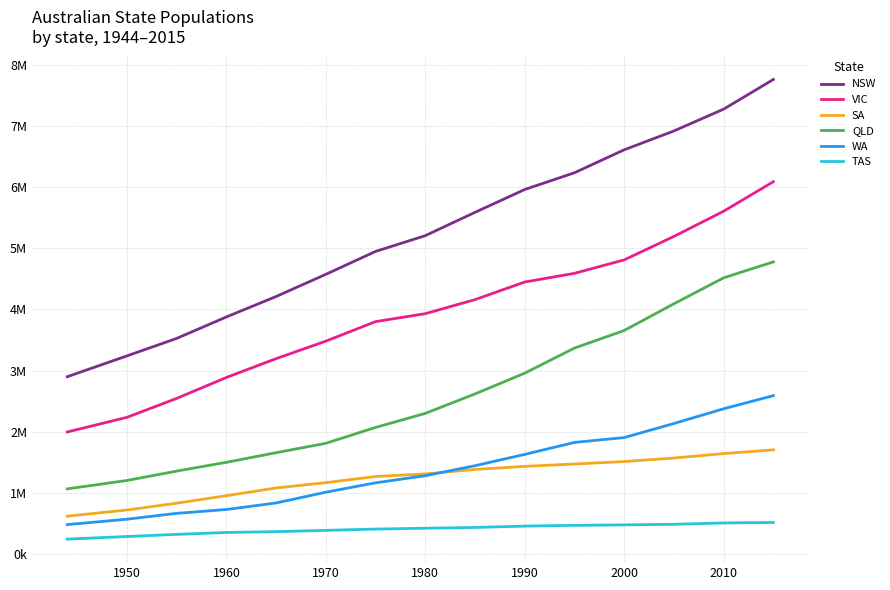

Does the chart have visible grid lines?

Yes